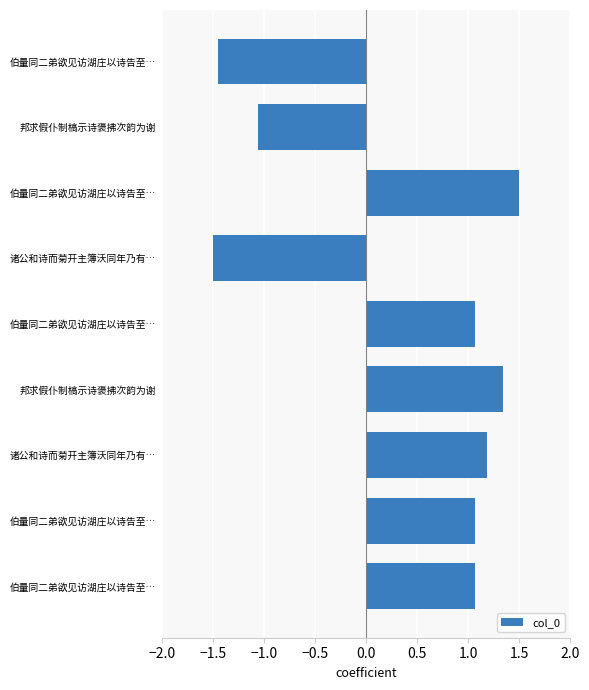

How many bars are there in total?

9